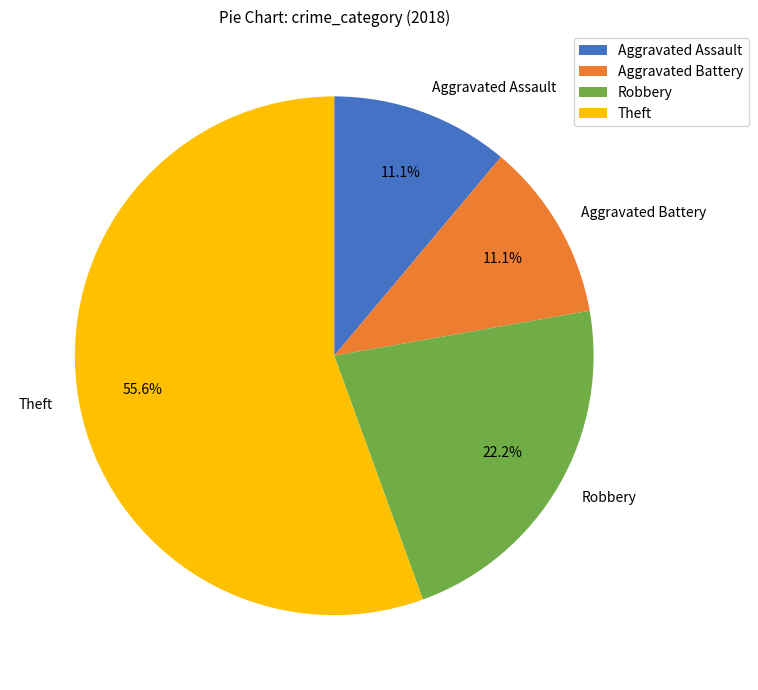

Approximately how many times larger is the value at Aggravated Assault compared to Robbery?

0.5